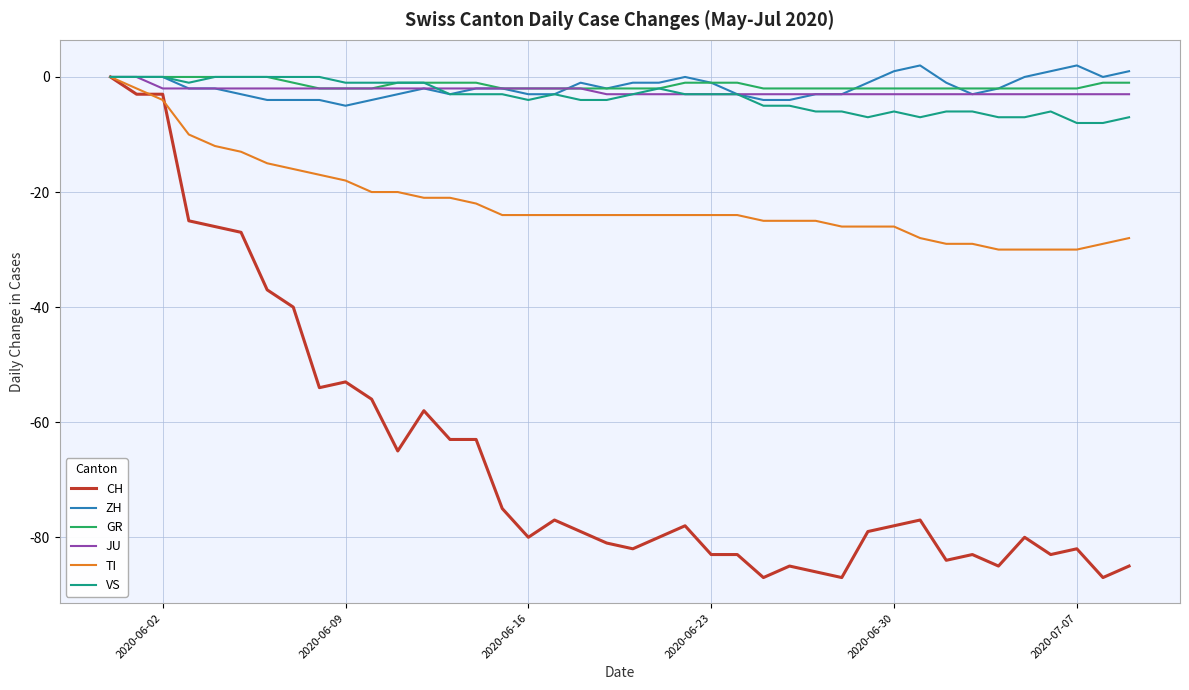

Which series has the largest range (max minus min)?

CH